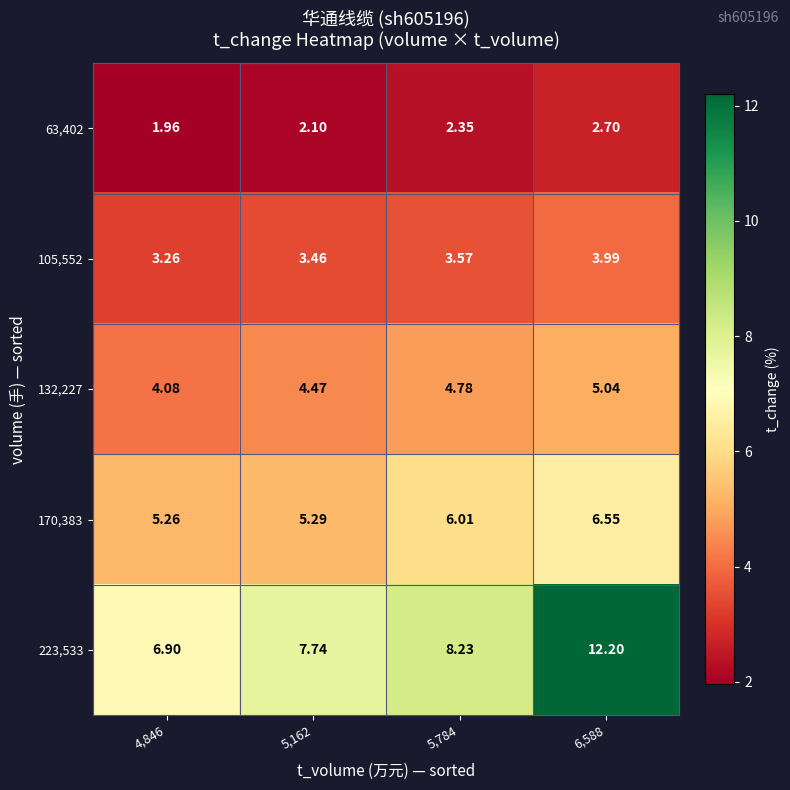

At which category is the sum across all series the highest?

6,588